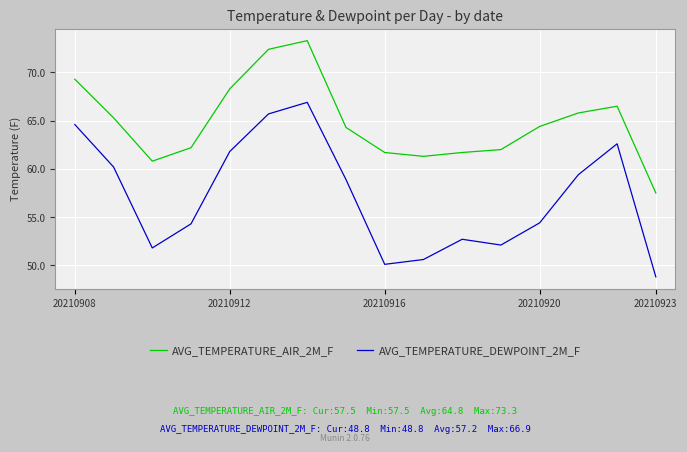

Which series has the largest total across all categories?

AVG_TEMPERATURE_AIR_2M_F